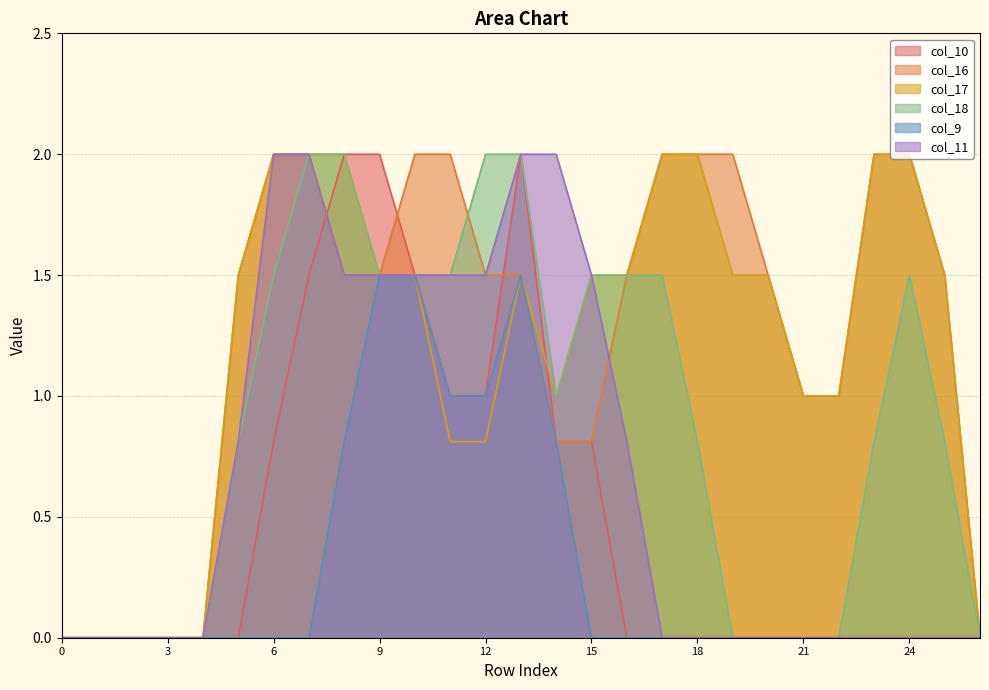

Which series has the largest total across all categories?

col_16